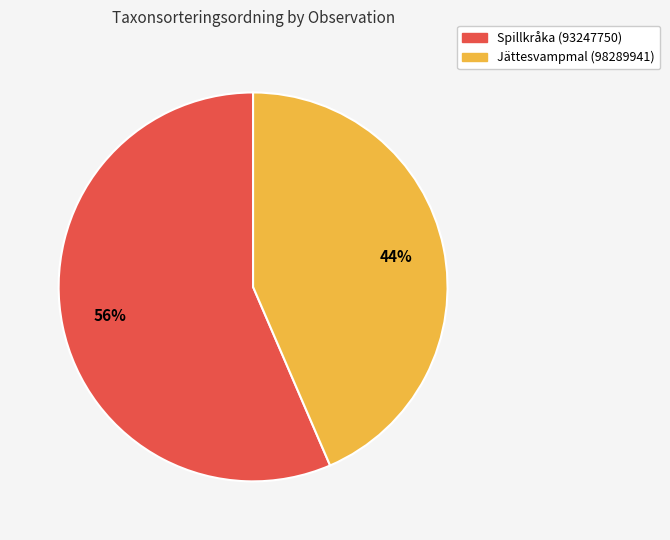

Which slice is the smallest?

Jättesvampmal (98289941)